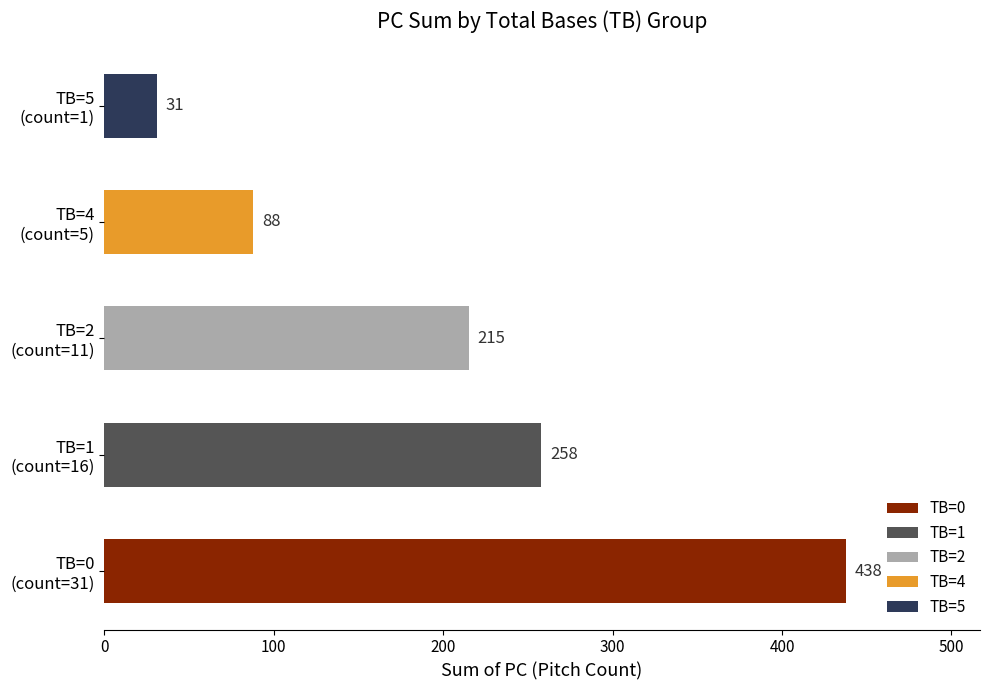

What is the difference between the maximum and second lowest values?

350